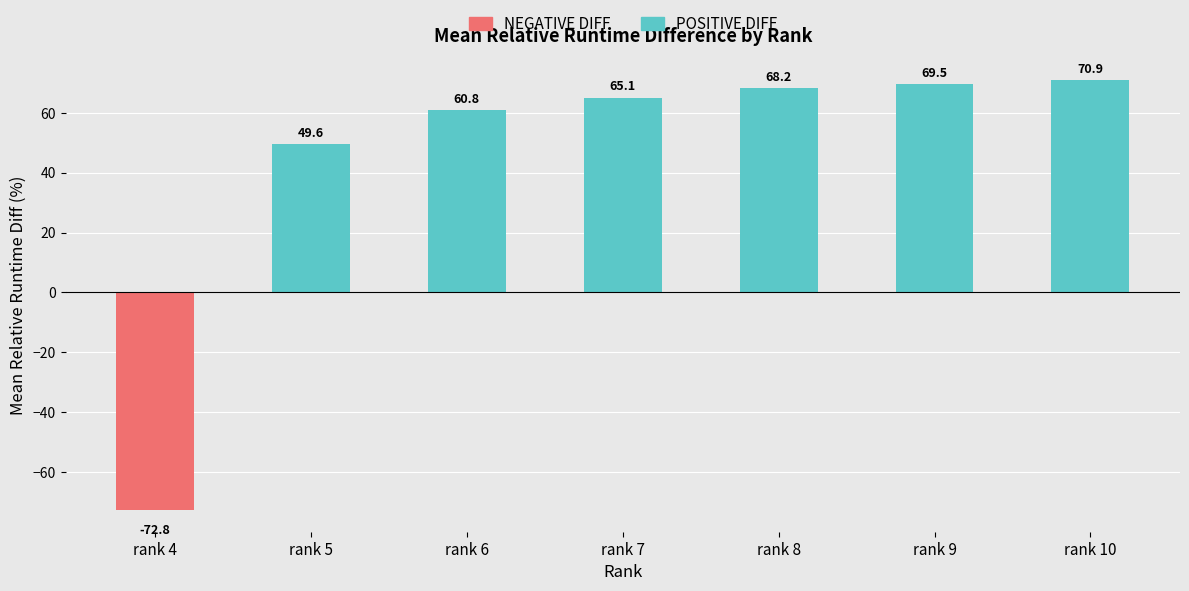

Does the chart contain any negative values?

No